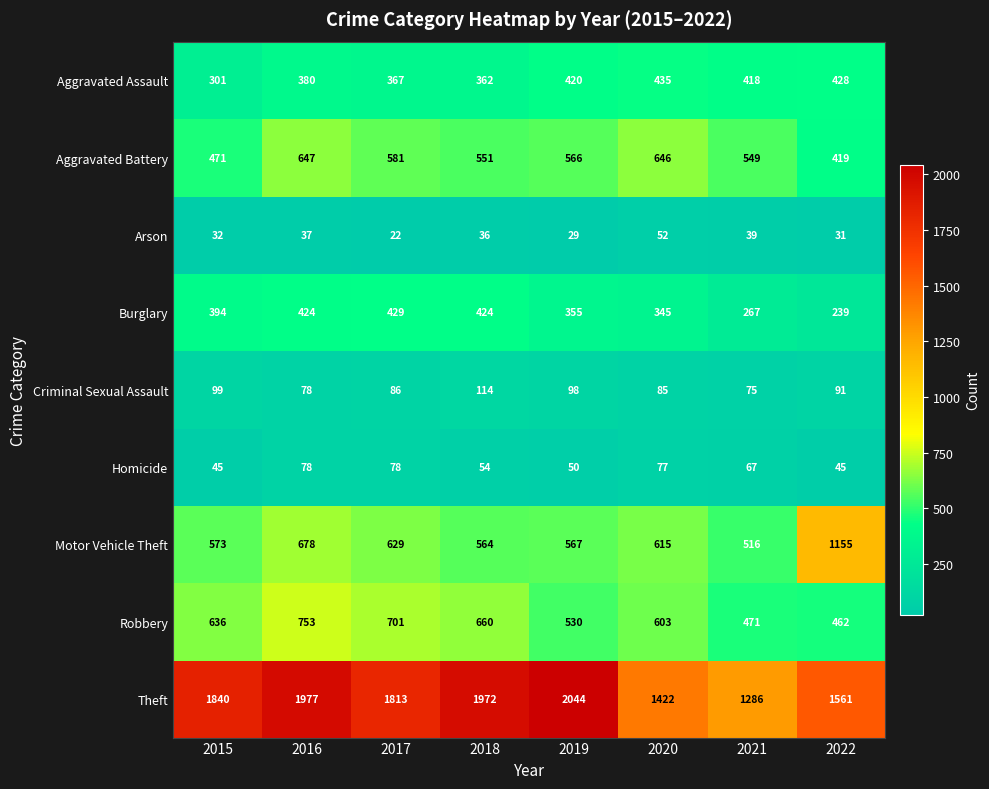

Read the Criminal Sexual Assault value at 2021.

75